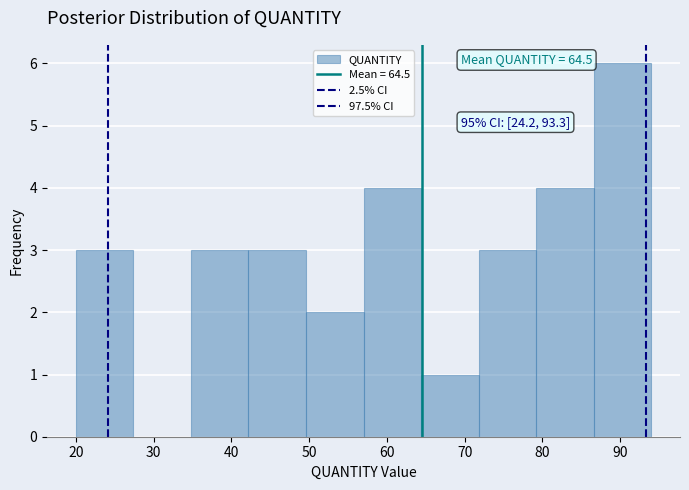

Which range on the x-axis has the tallest bar?

86.6 to 94.0